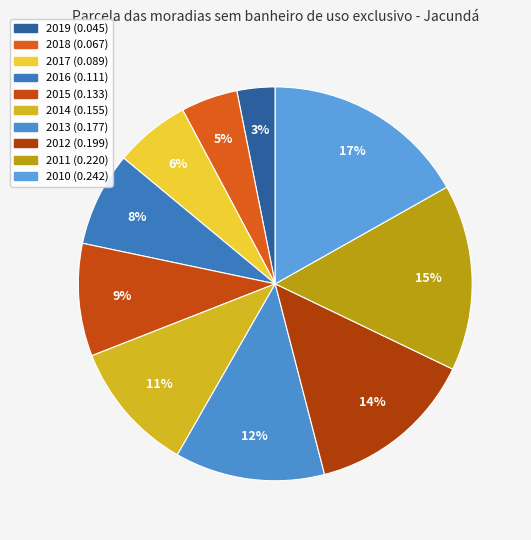

Which category has the biggest portion of the pie?

2010